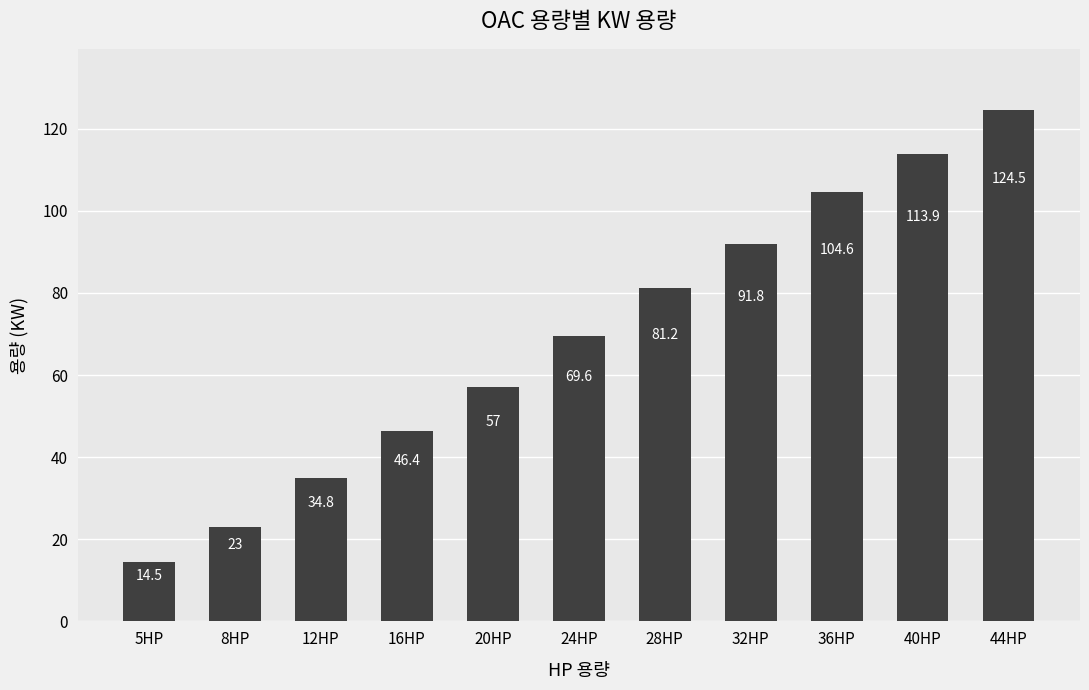

How many data points are less than 69?

5